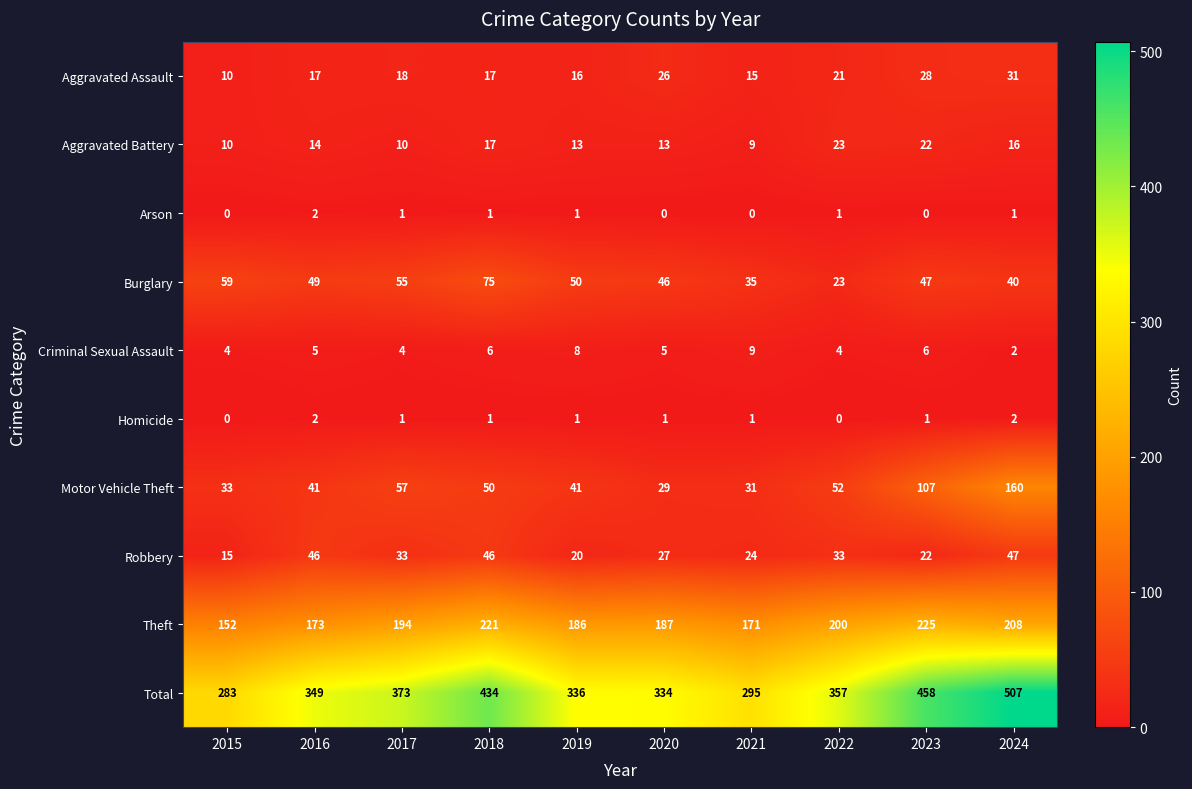

What value does the Theft series have at 2021, to the nearest 10?

170